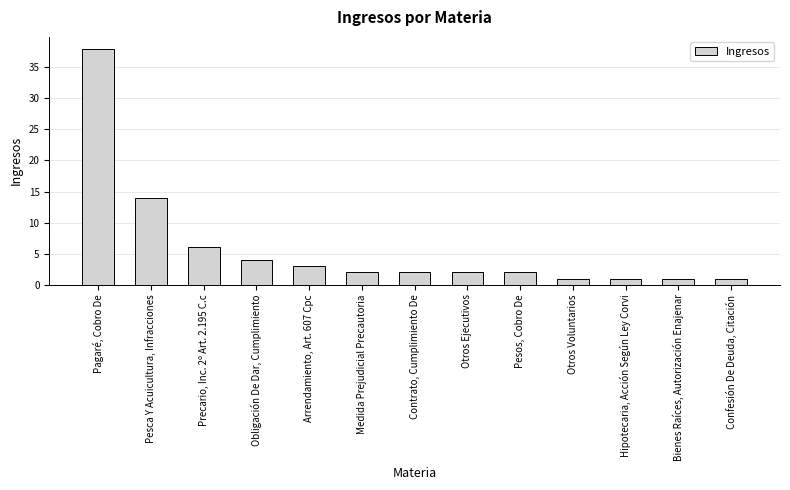

At which label is the value closest to 19?

Pesca Y Acuicultura, Infracciones